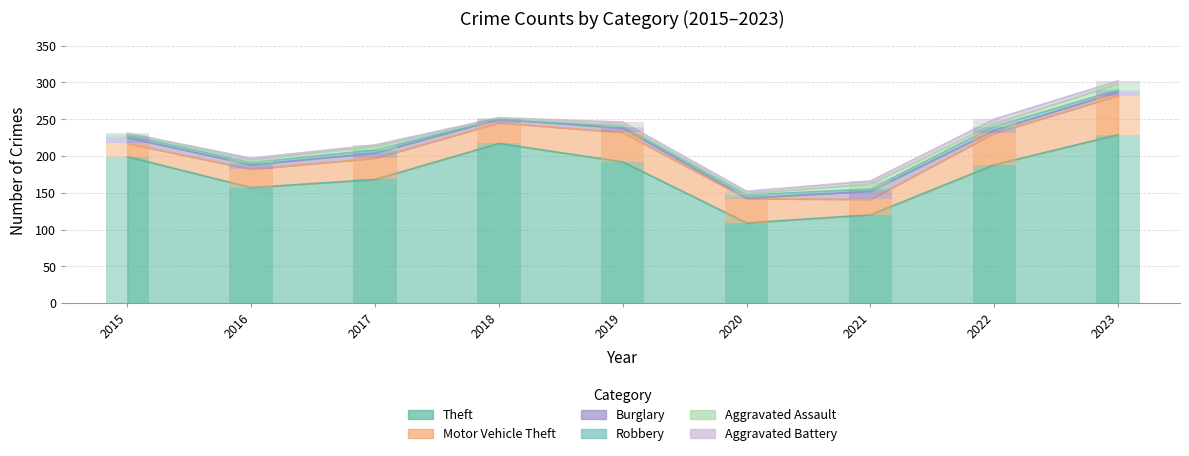

How many data points in Motor Vehicle Theft are above 29?

4